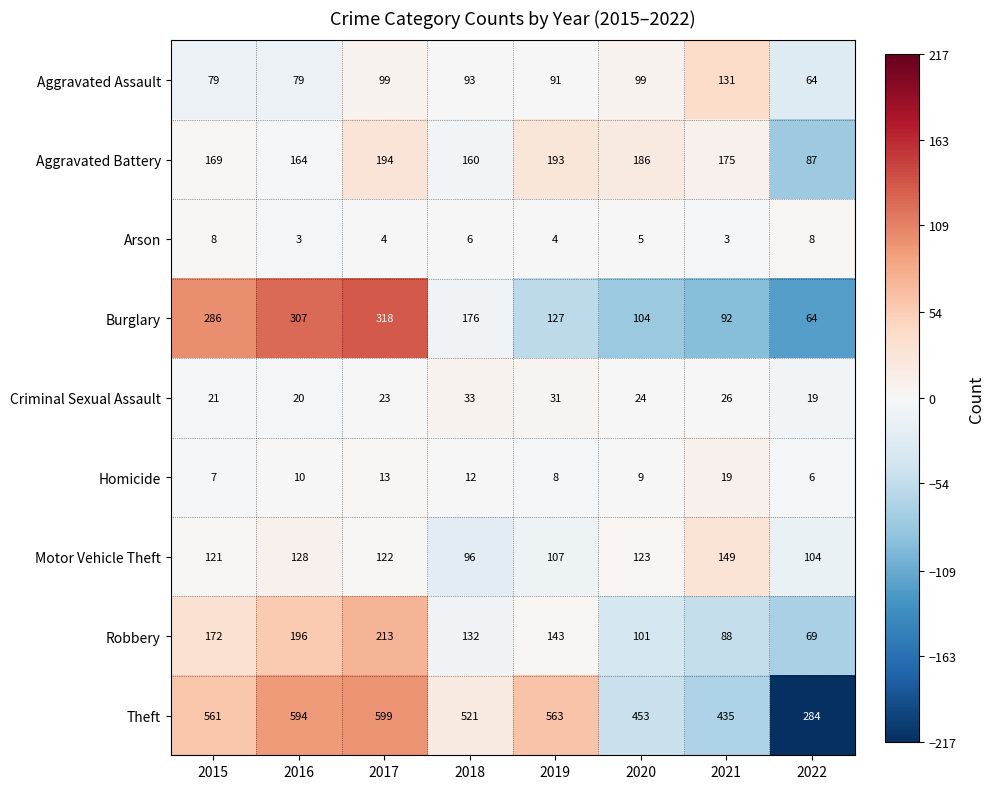

List the series in order of their peak value, lowest first.

Arson, Homicide, Criminal Sexual Assault, Aggravated Assault, Motor Vehicle Theft, Aggravated Battery, Robbery, Burglary, Theft